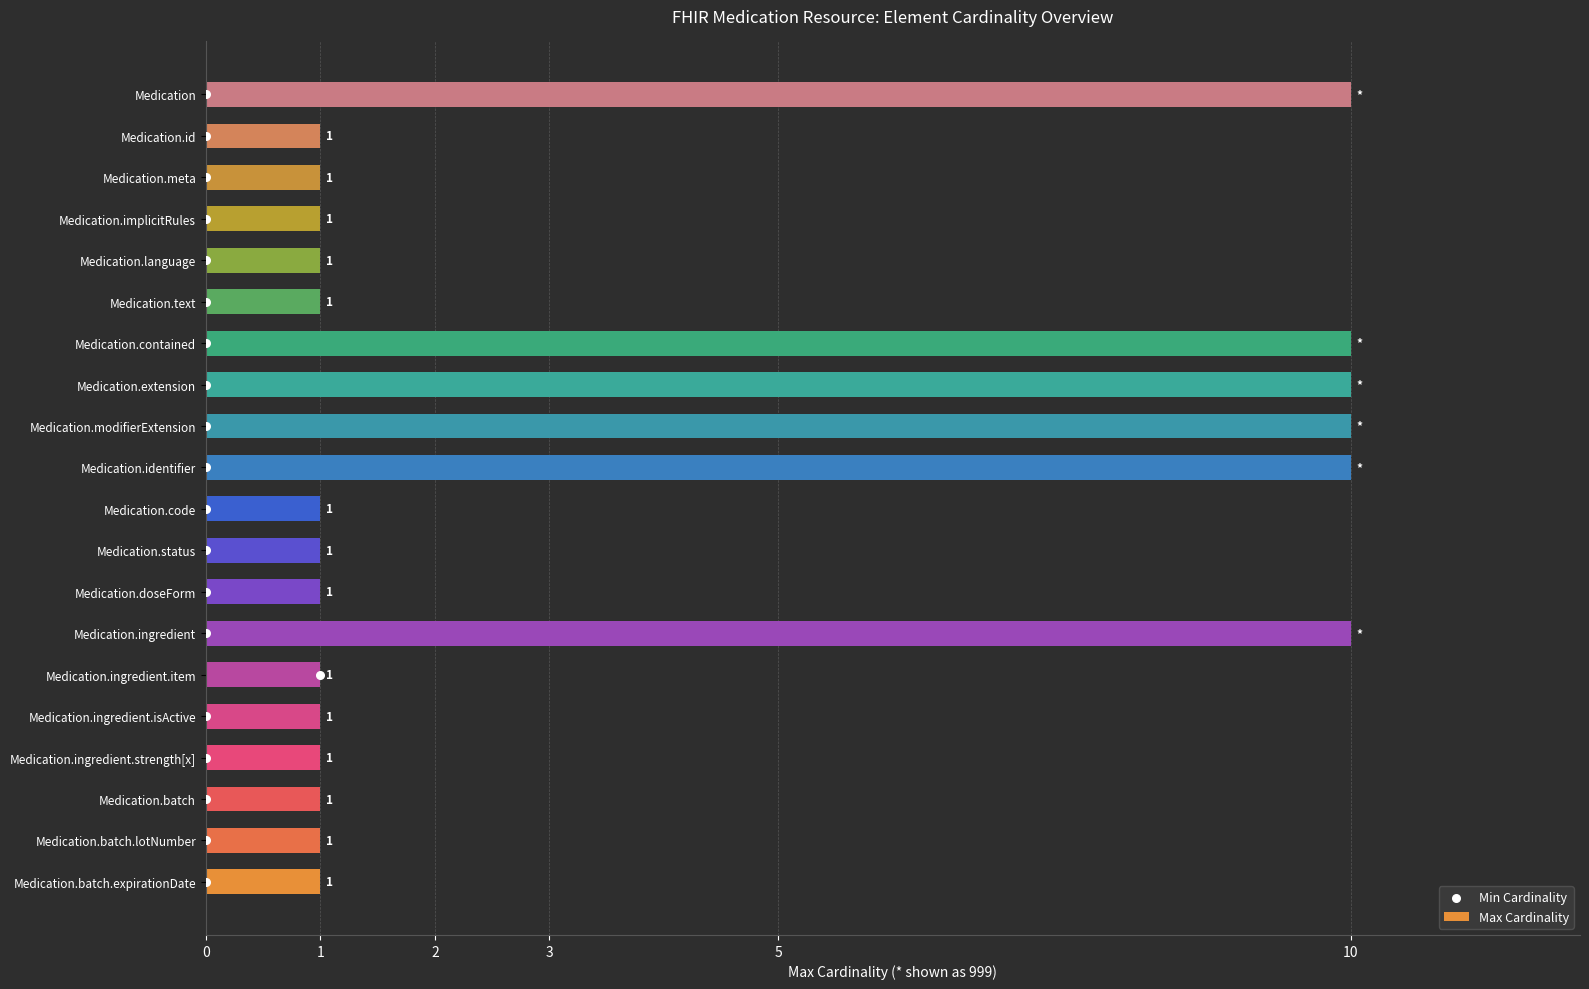

The Max Cardinality series shows 16 at Medication.contained. True or false?

False